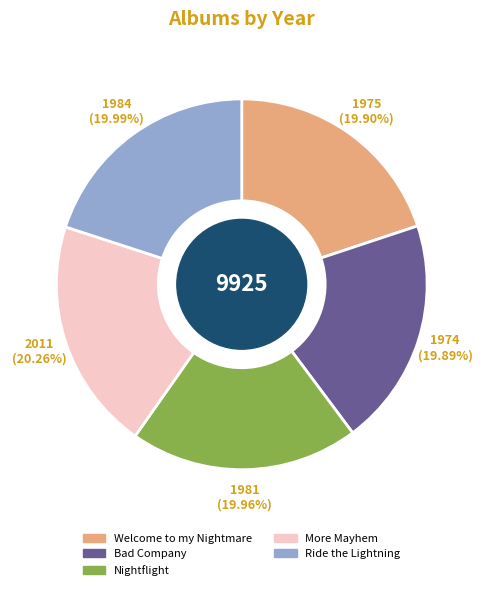

How many segments does this pie chart have?

5